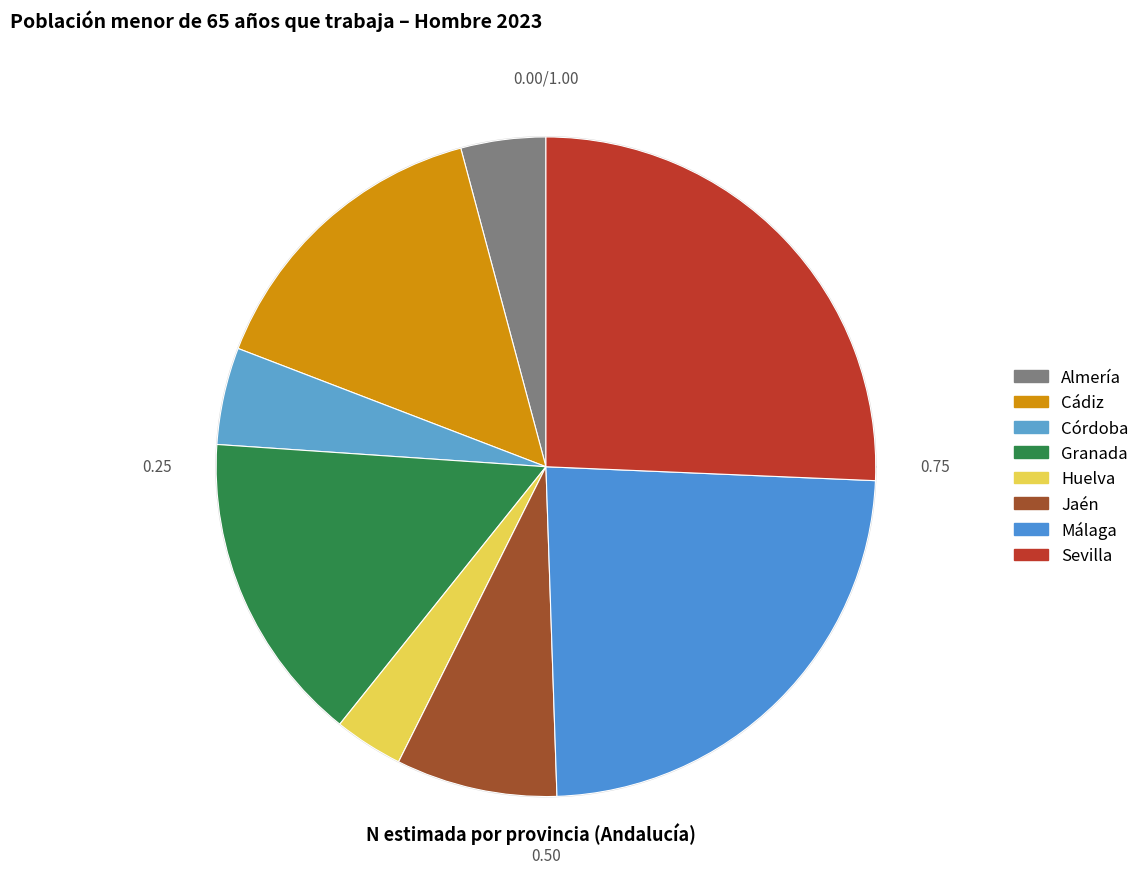

True or false: Huelva accounts for 1% of the total.

False